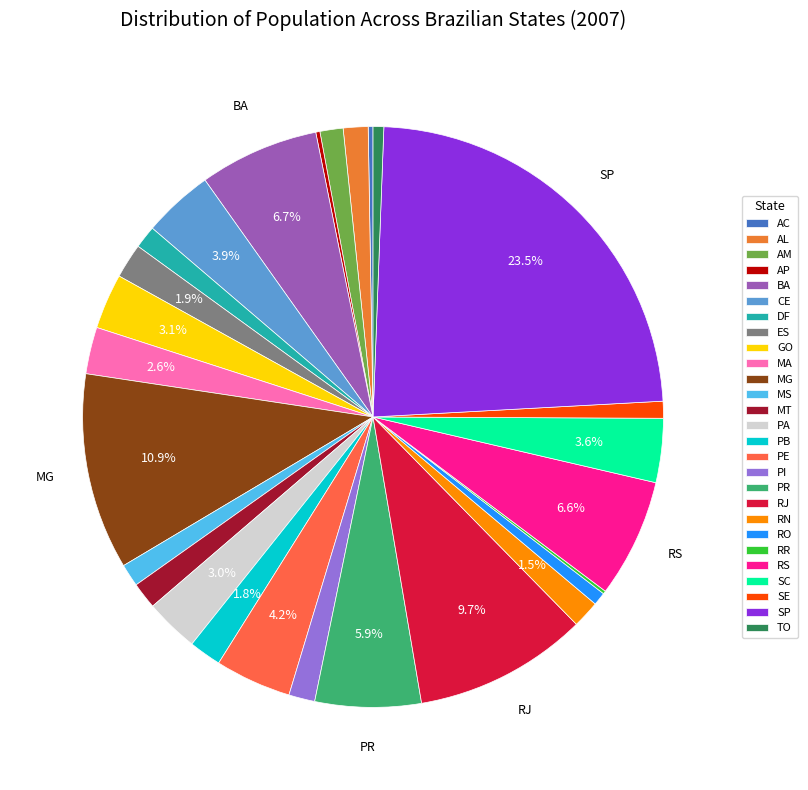

To the nearest percent, what is the combined percentage of RO and AM?

2%